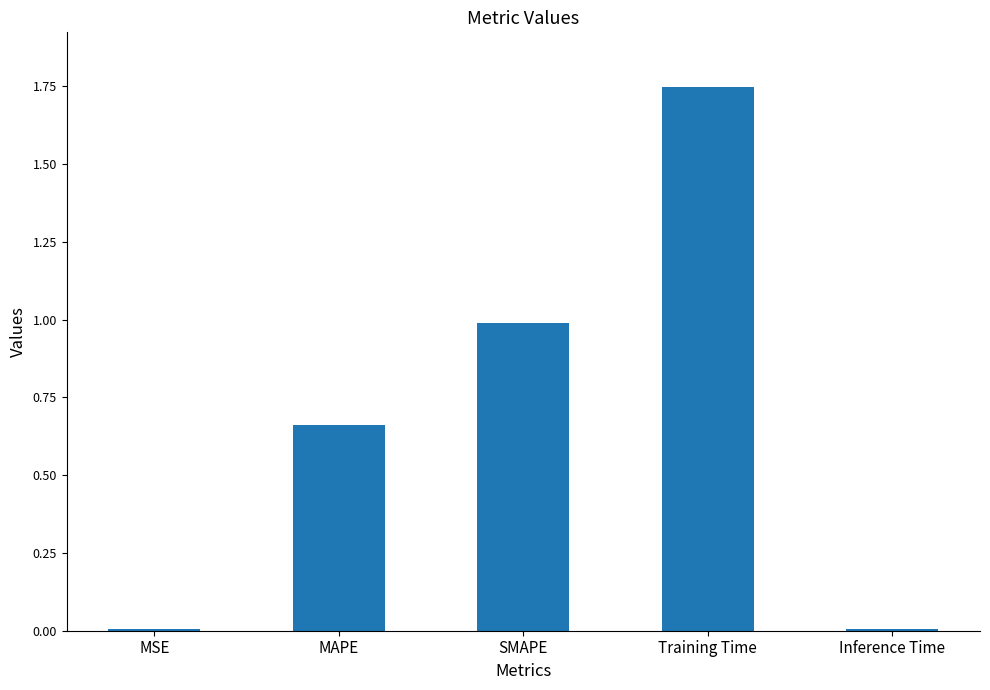

At which category does the chart reach its peak across all series?

Training Time